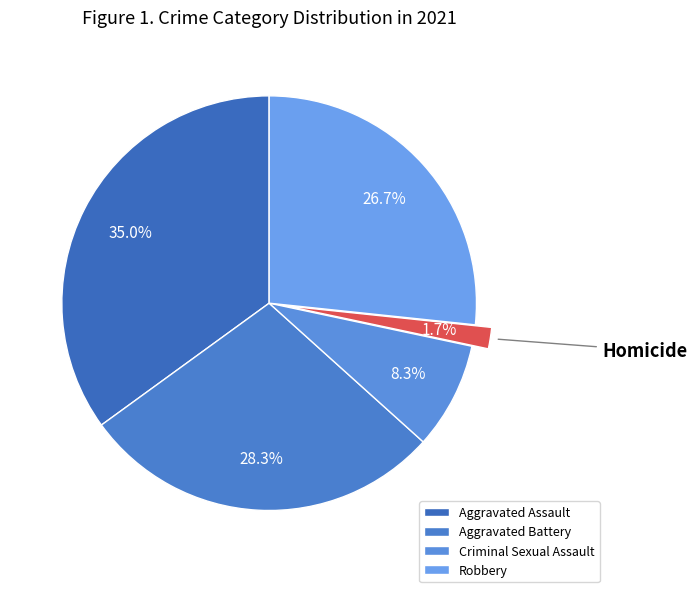

How many segments does this pie chart have?

5